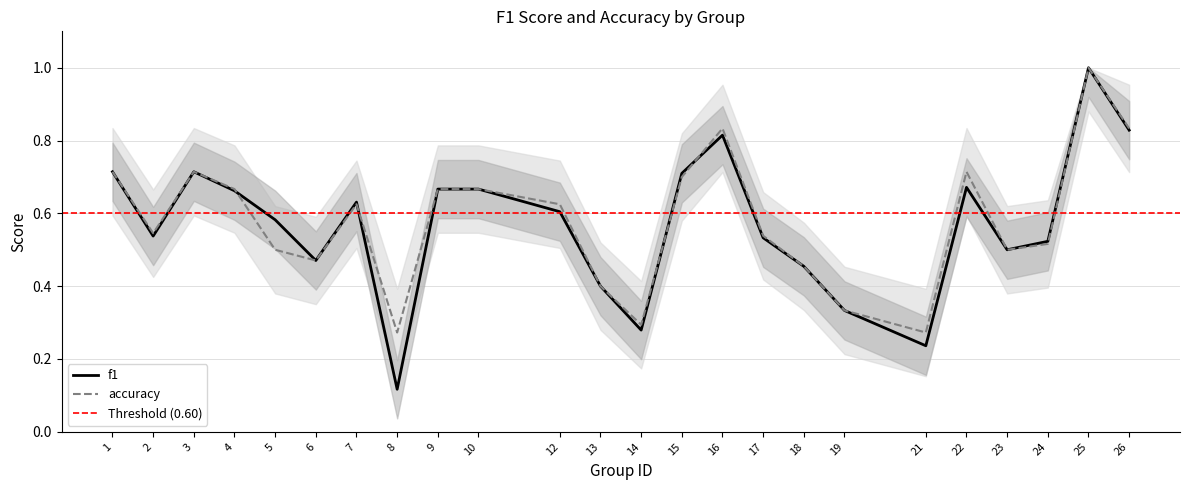

What is the minimum value for accuracy?

0.3